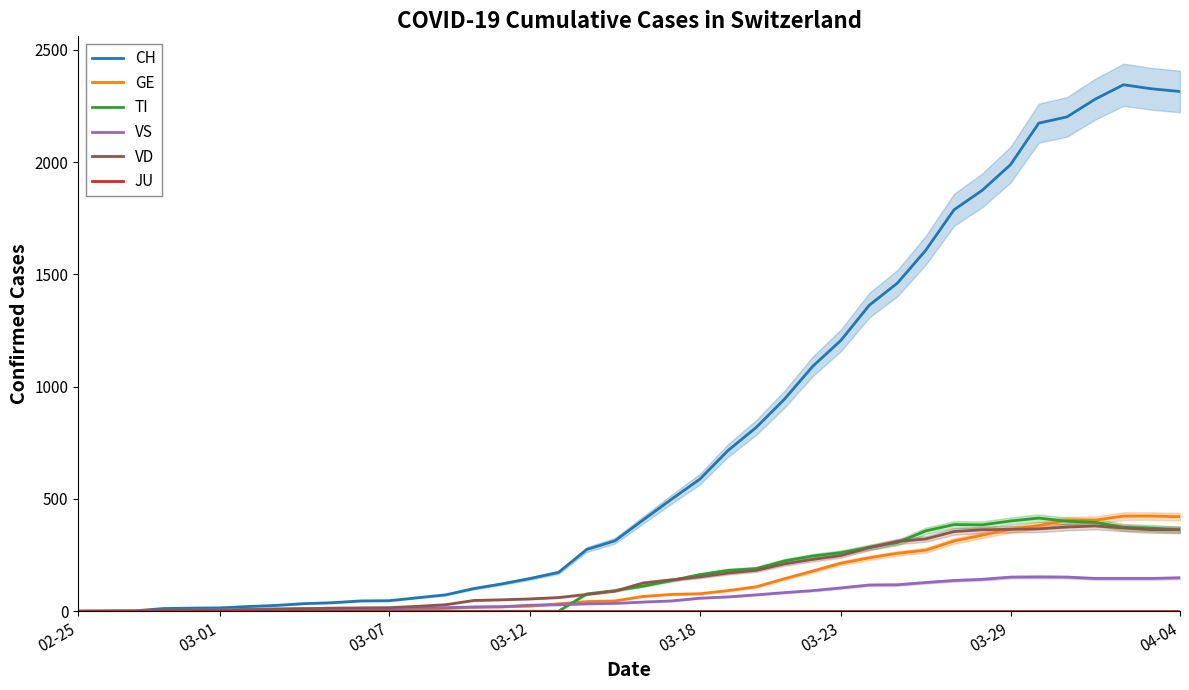

What is the highest value of the GE series?

424